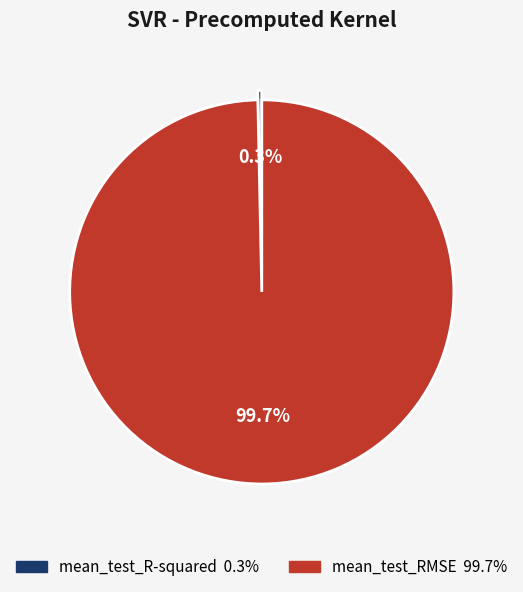

Is it true that mean_test_R-squared is 0% of the pie?

True